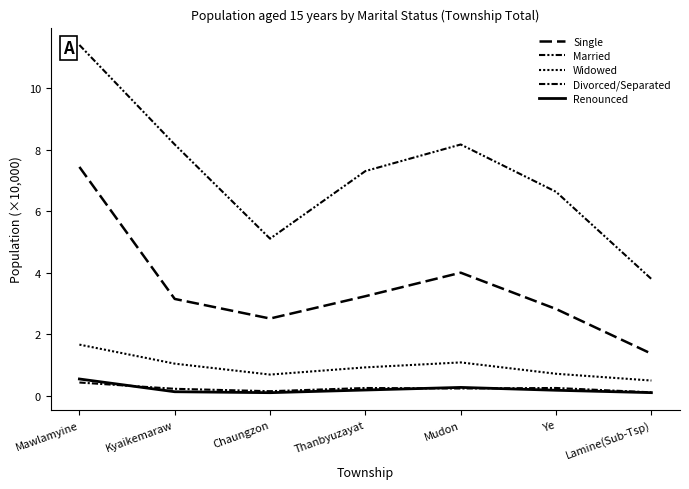

The value of Married at Mudon is 8.2. True or false?

True